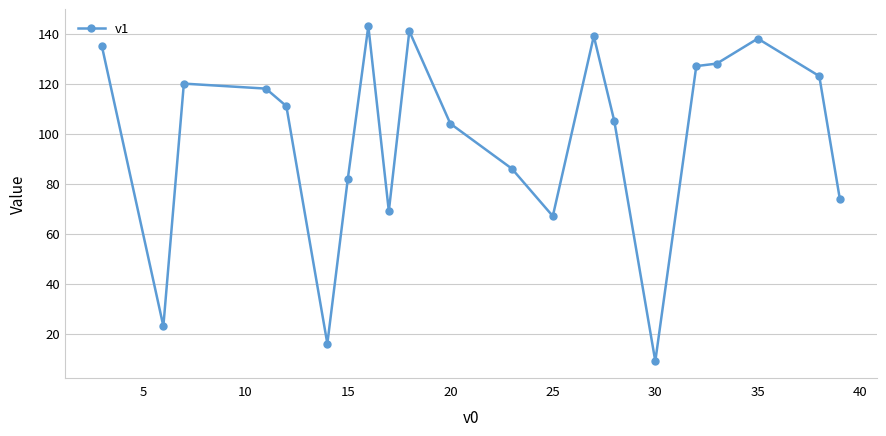

What is the value of the 21st point from the left?

74